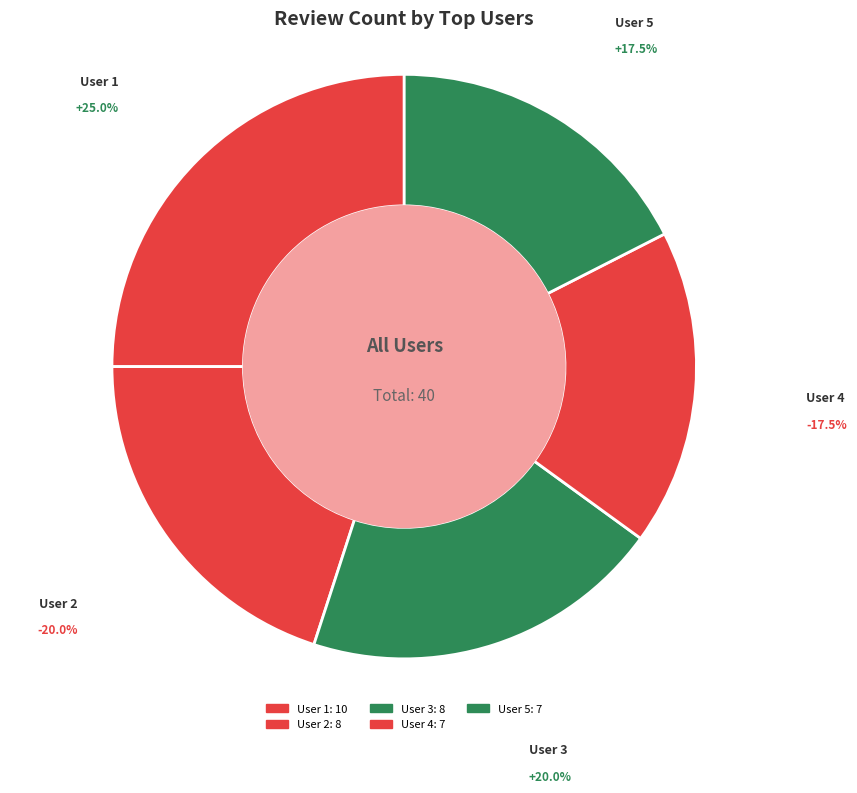

To the nearest percent, what is the difference between the largest and smallest slice percentages?

8%